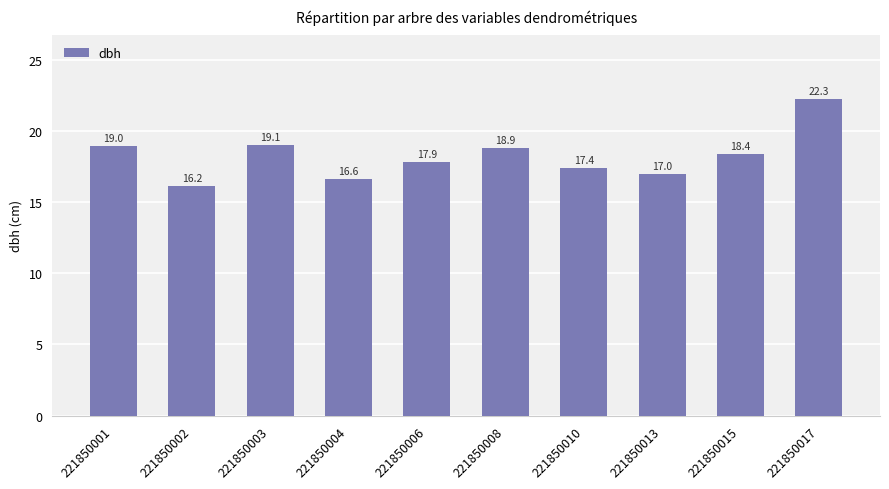

At which label does the data first exceed 18?

221850001